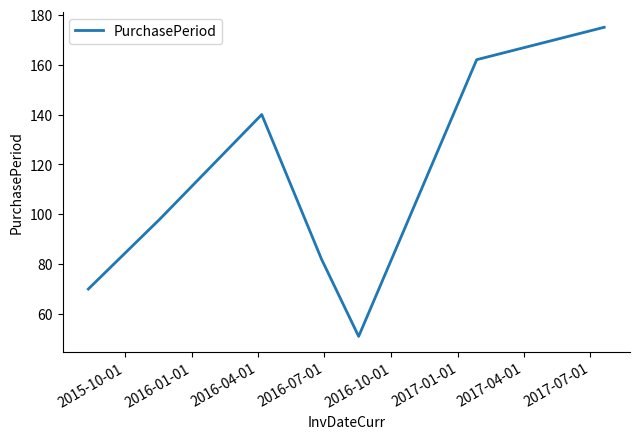

True or false: there are more than 1 points higher than both neighbors.

False